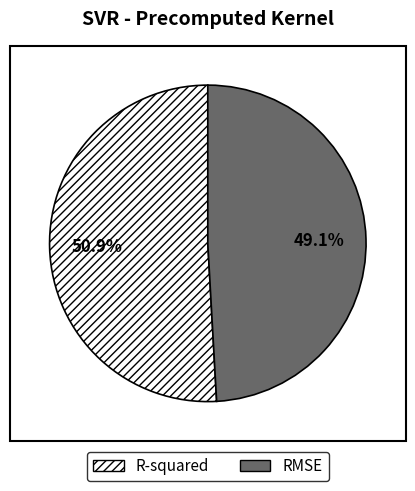

Is there a majority slice in this chart?

Yes